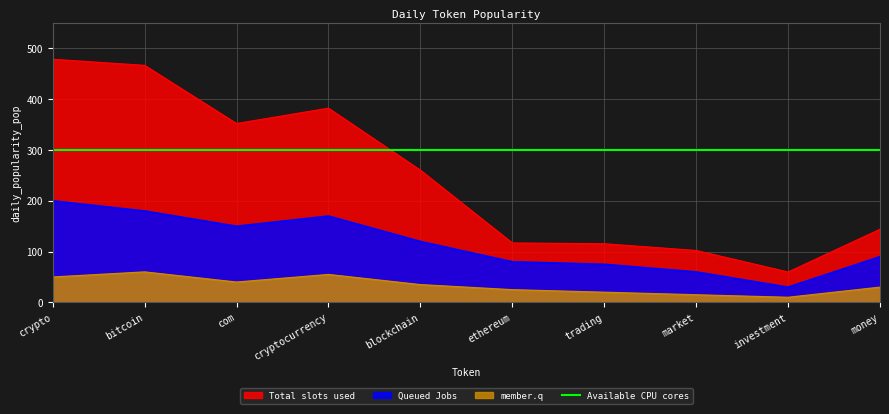

Reading left to right, transcribe all the data shown in this chart.

crypto=478.8	bitcoin=466.8	com=352.3	cryptocurrency=382.5	blockchain=260.4	ethereum=117.0	trading=115.5	market=102.2	investment=59.9	money=144.0